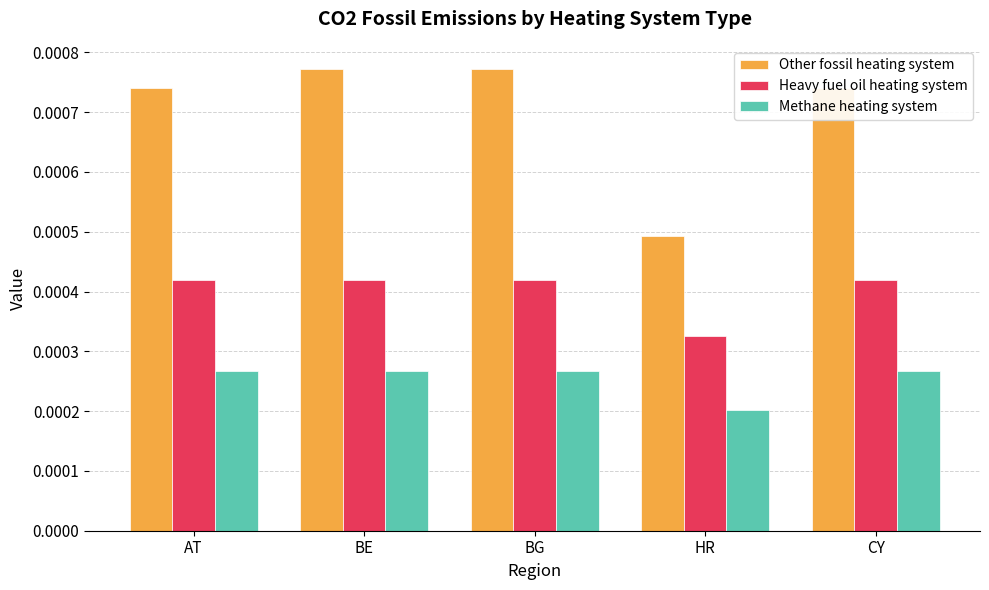

Between AT and BG, which series saw the biggest shift?

Other fossil heating system